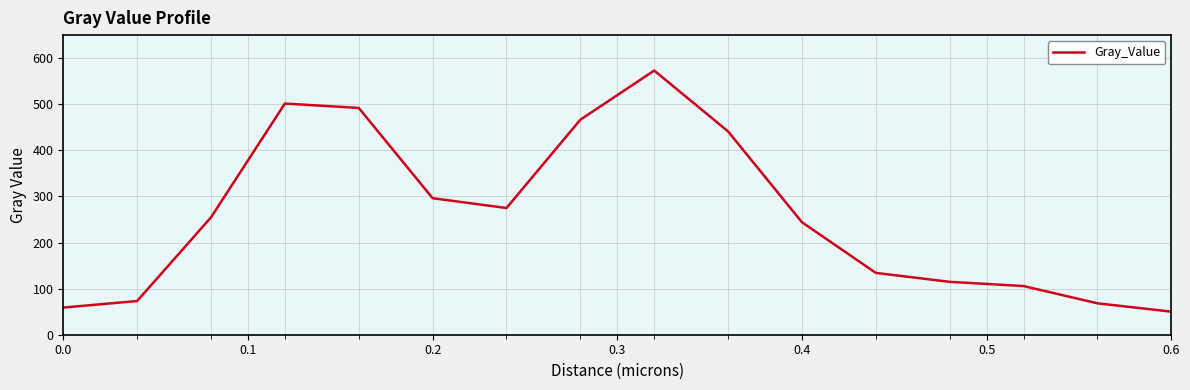

What is the difference between the maximum and minimum values?

523.0